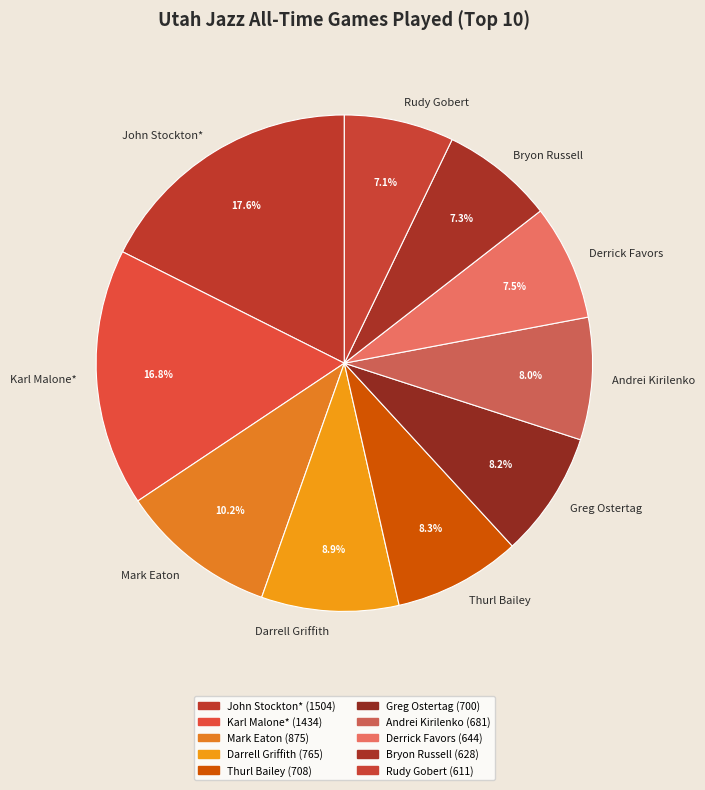

Approximately how many times larger is the value at Mark Eaton compared to Darrell Griffith?

1.1